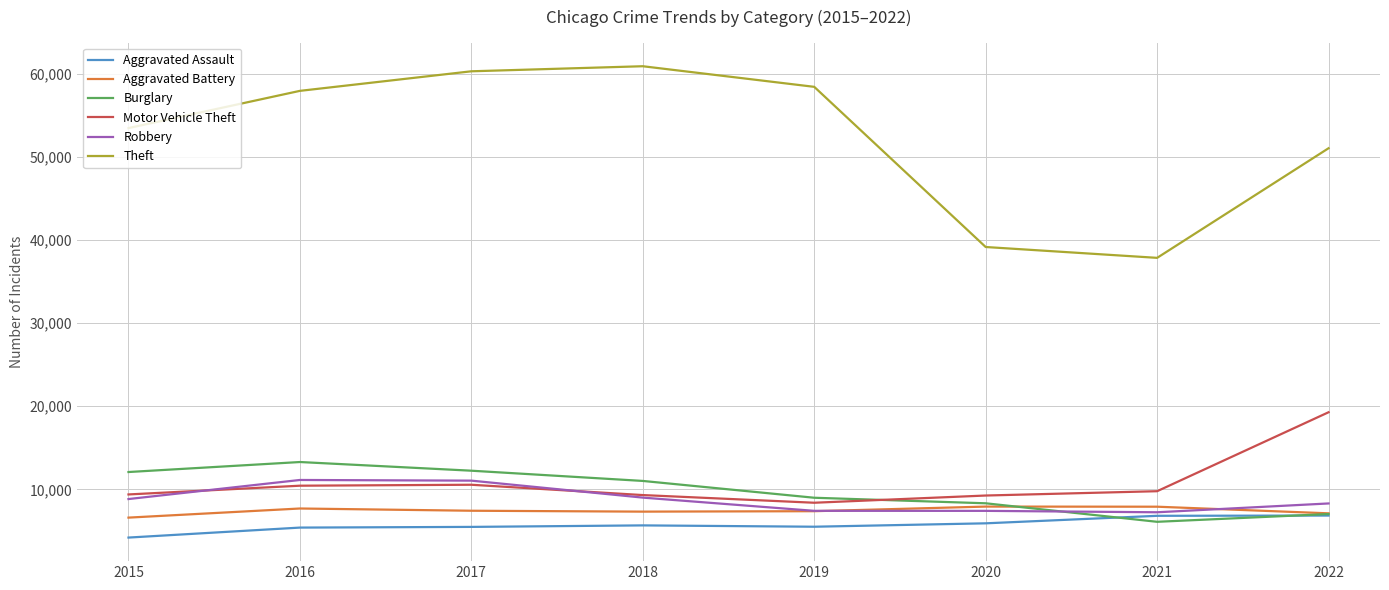

Rank the series by their maximum value, from lowest to highest.

Aggravated Assault, Aggravated Battery, Robbery, Burglary, Motor Vehicle Theft, Theft